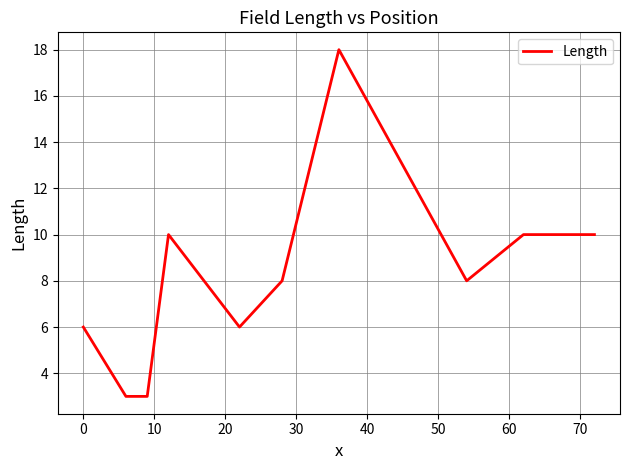

What is the greatest value displayed?

18